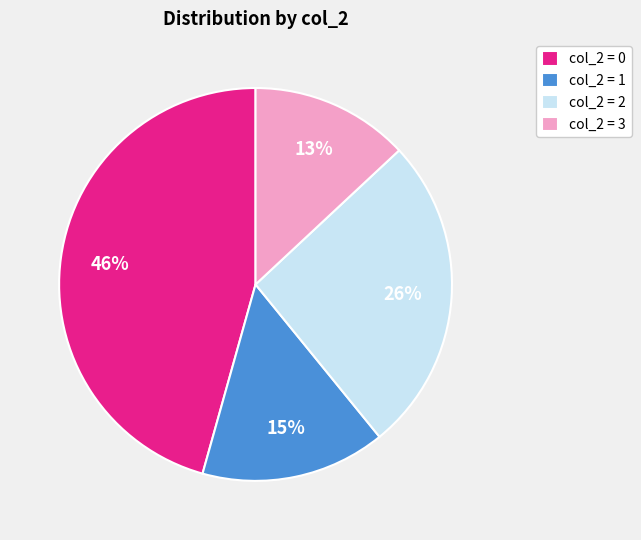

What percentage is the col_2 = 1 slice, to the nearest percent?

15%